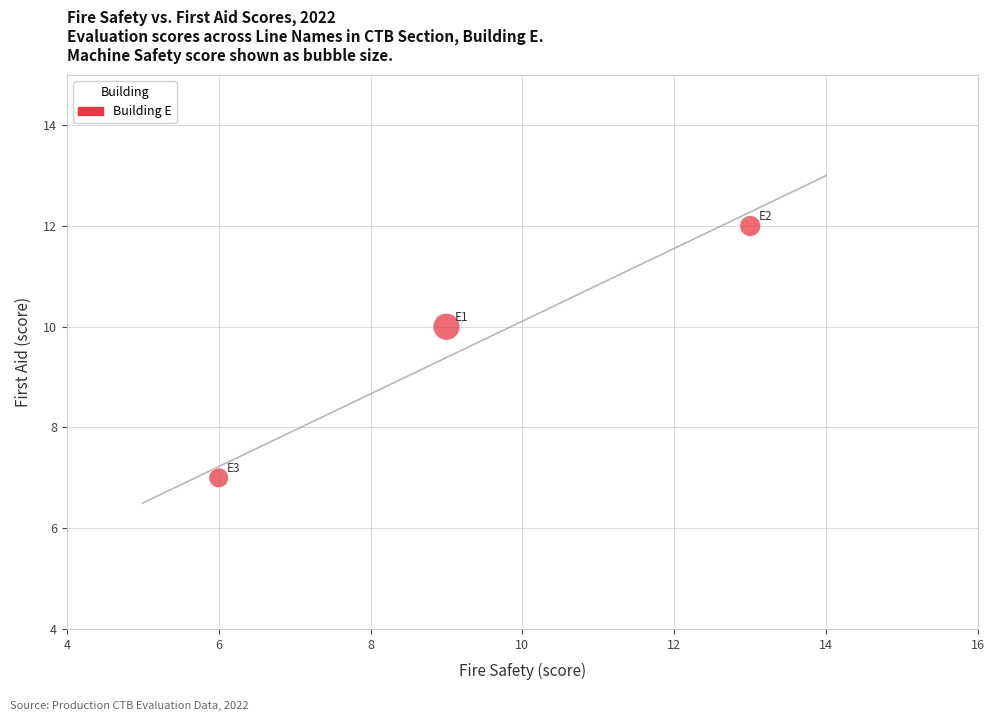

What Y value in the scatter plot is closest to 9?

10